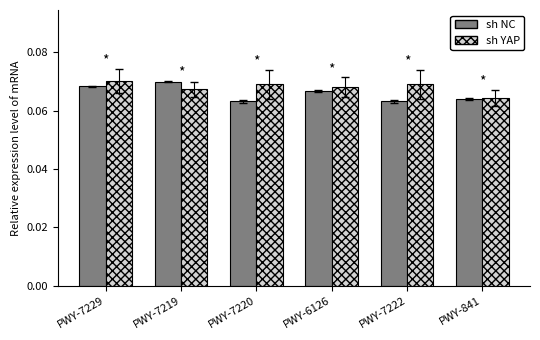

True or false: sh NC has a value of 0.0 at PWY-7219.

False